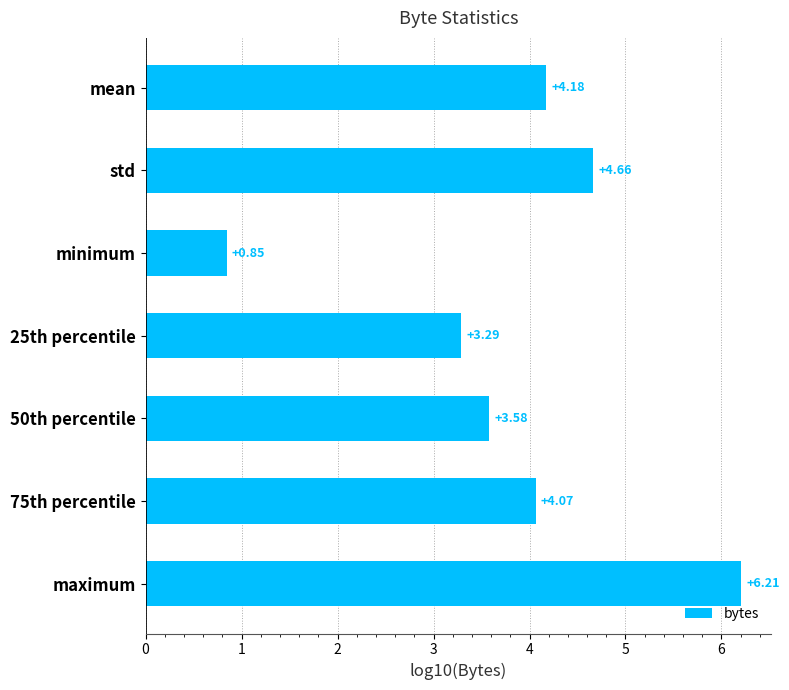

Which label corresponds to the largest value in the chart?

maximum